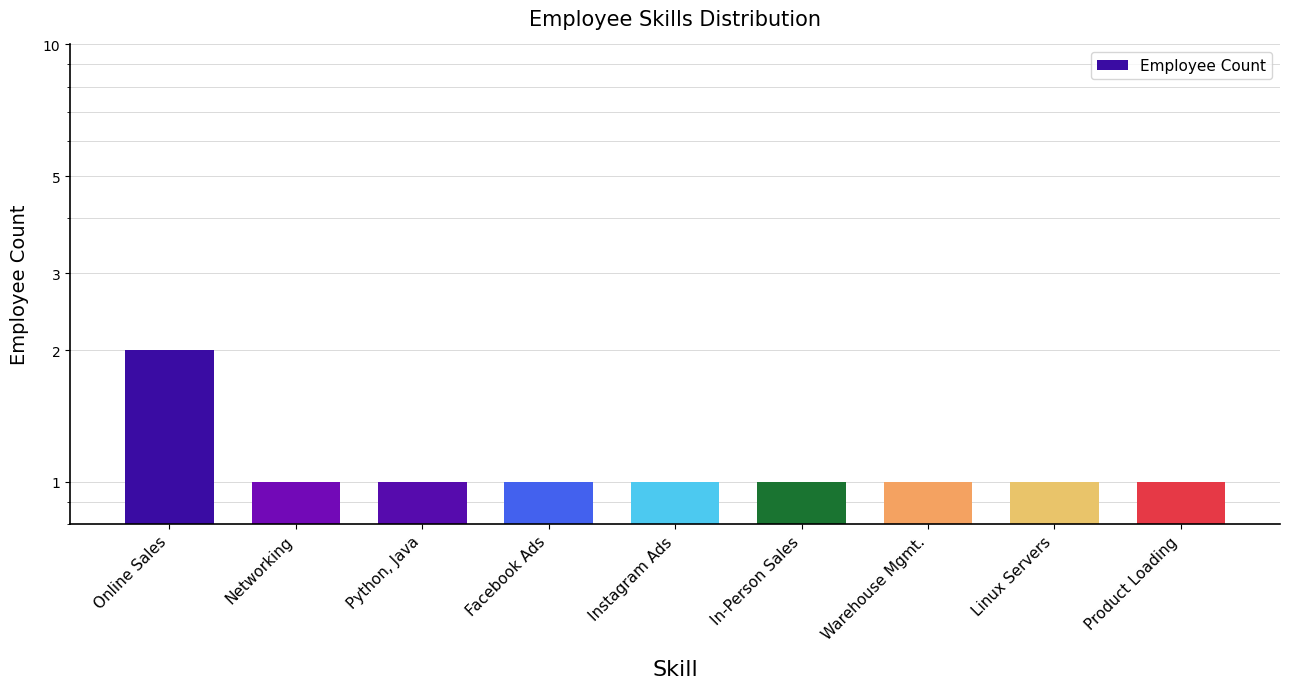

What is the label of the 8th bar from the left?

Linux Servers